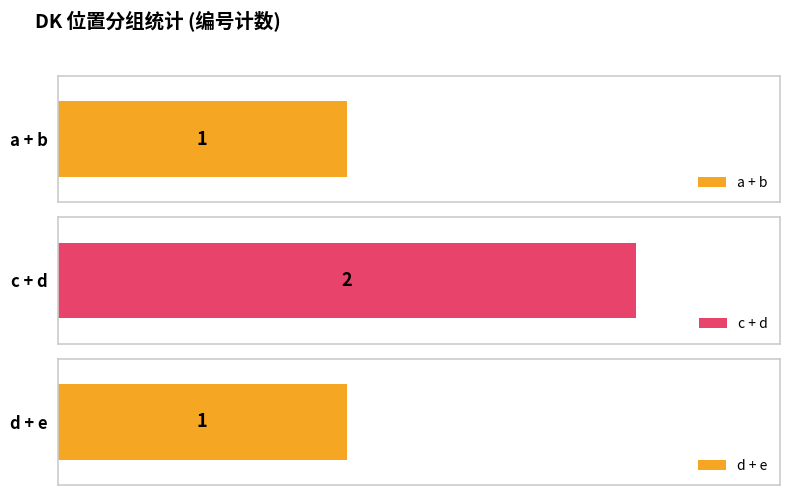

Is it true that the value at a + b is 1?

True